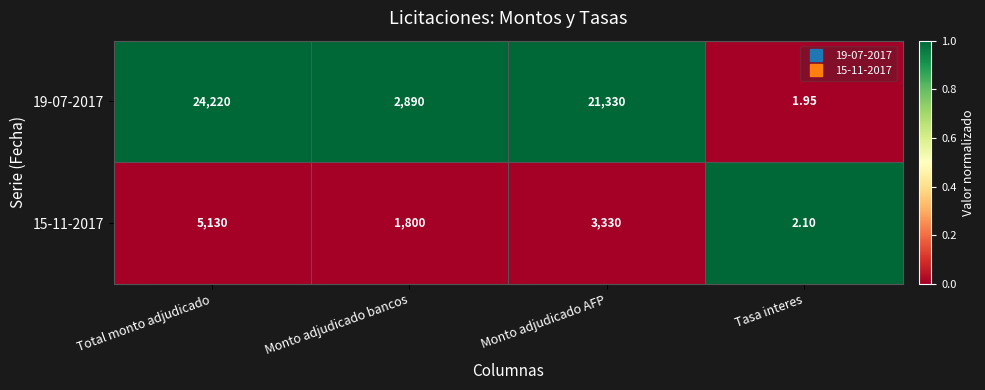

Which label corresponds to the largest value in the chart?

Total monto adjudicado